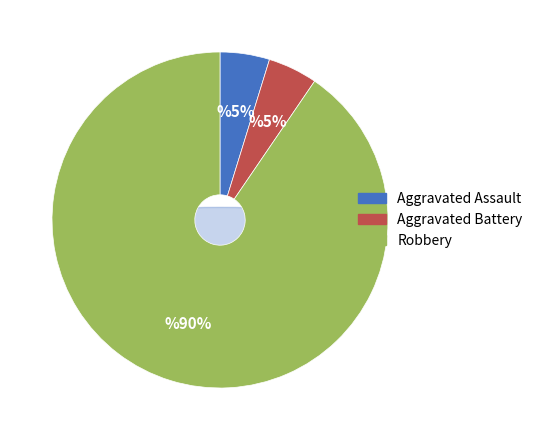

What is the largest slice in the pie chart?

Robbery